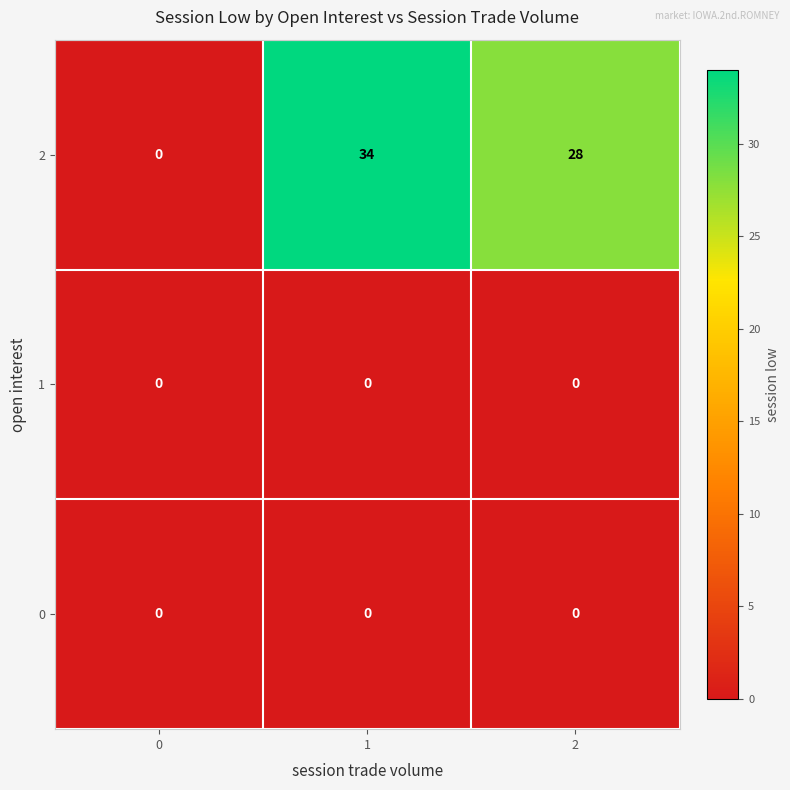

The 2 series shows -14 at 0. True or false?

False